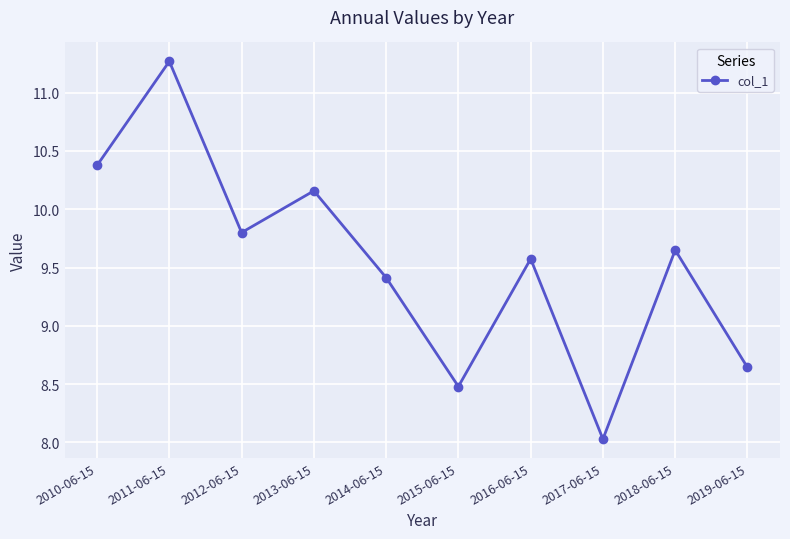

True or false: the data shows 2.8 at 2018-06-15.

False